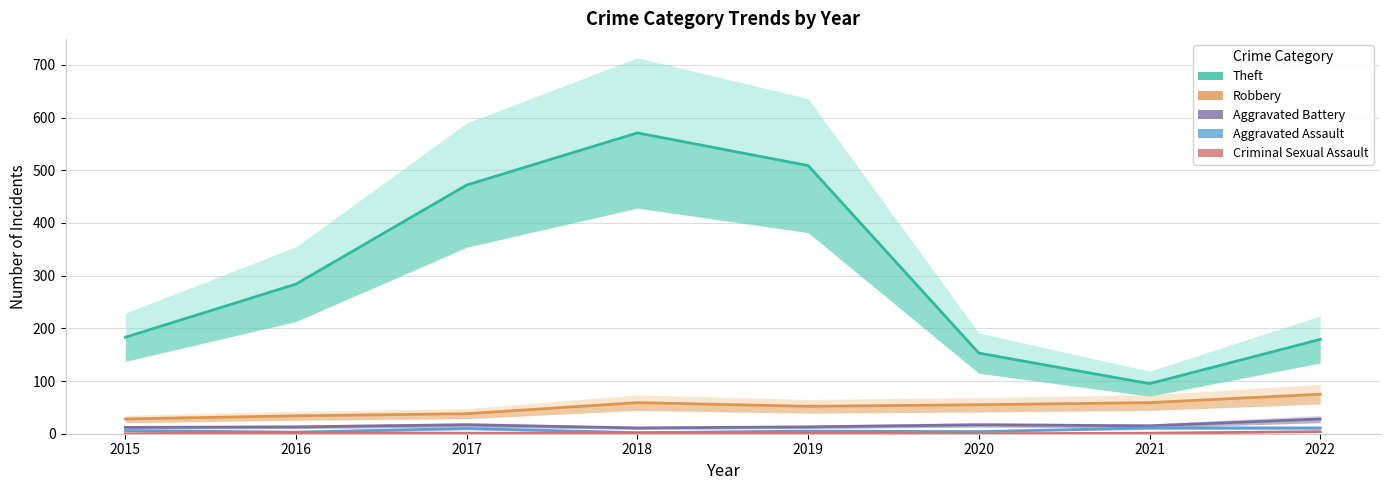

Is the value of Aggravated Assault at 2019 greater than the value of Criminal Sexual Assault at 2019?

Yes